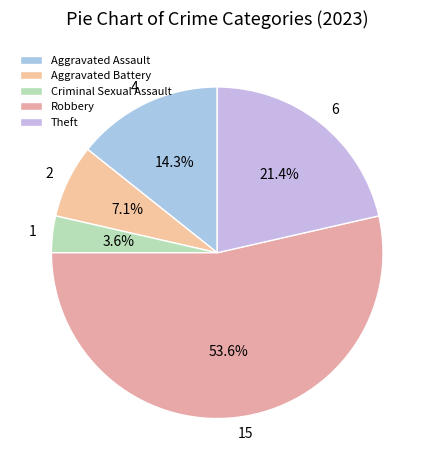

What is the largest slice in the pie chart?

Robbery